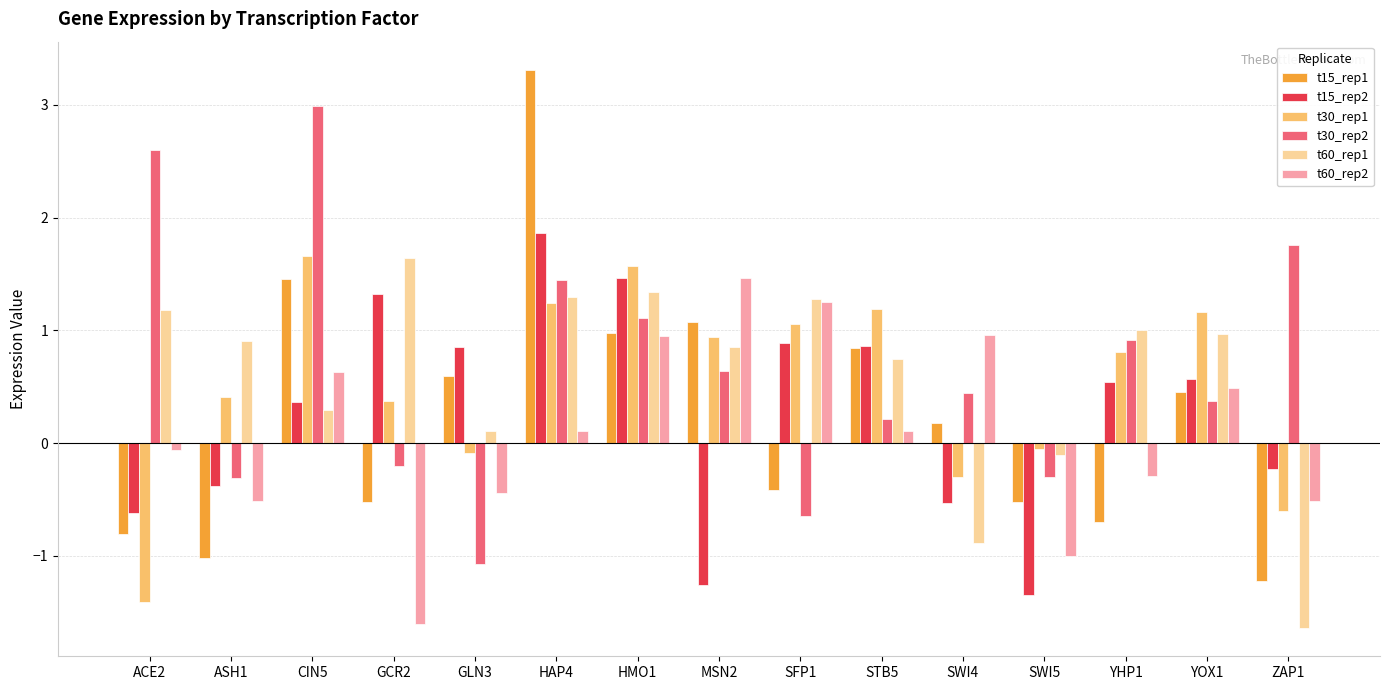

What are all the series names shown in the legend?

t15_rep1, t15_rep2, t30_rep1, t30_rep2, t60_rep1, t60_rep2